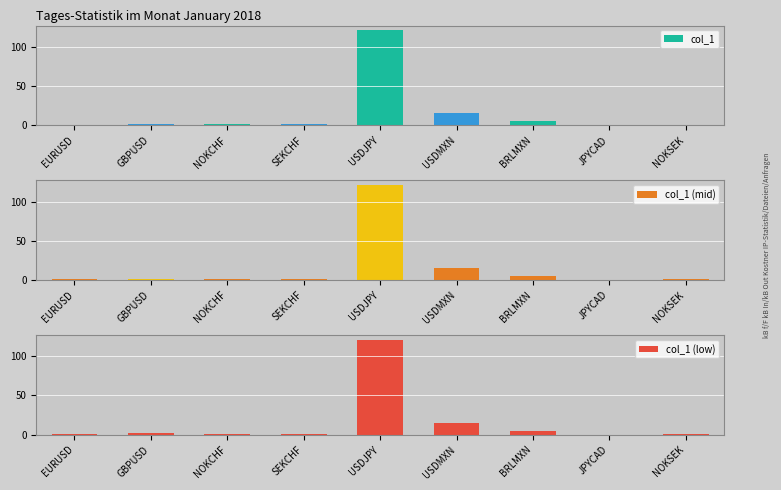

How many series are shown in this chart?

3